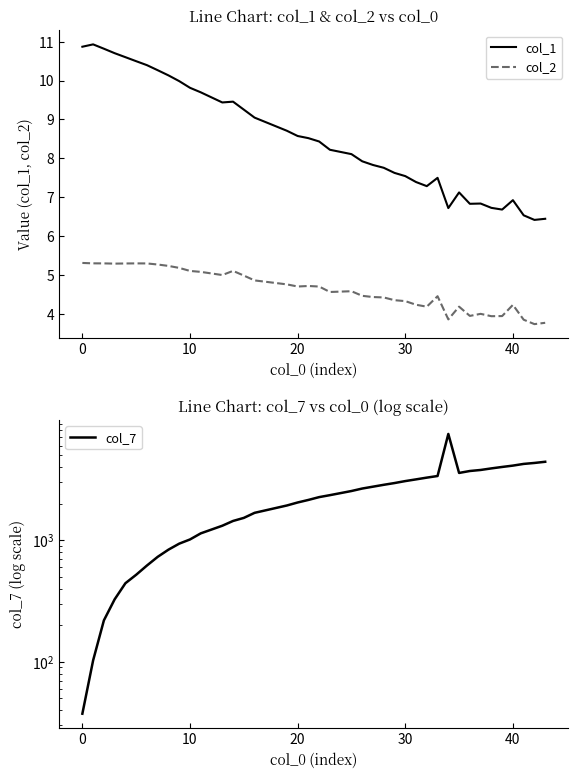

The col_1 series shows 13.4 at 20. True or false?

False